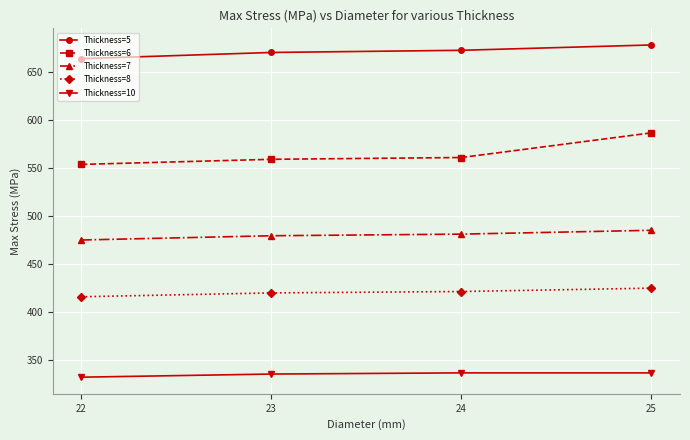

True or false: Thickness=8 and Thickness=5 intersect in this chart.

False